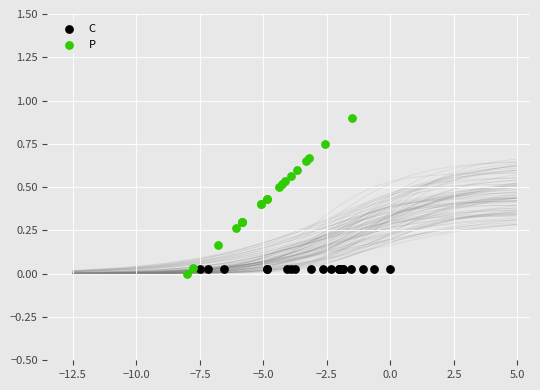

Which series reaches the minimum Y coordinate?

P